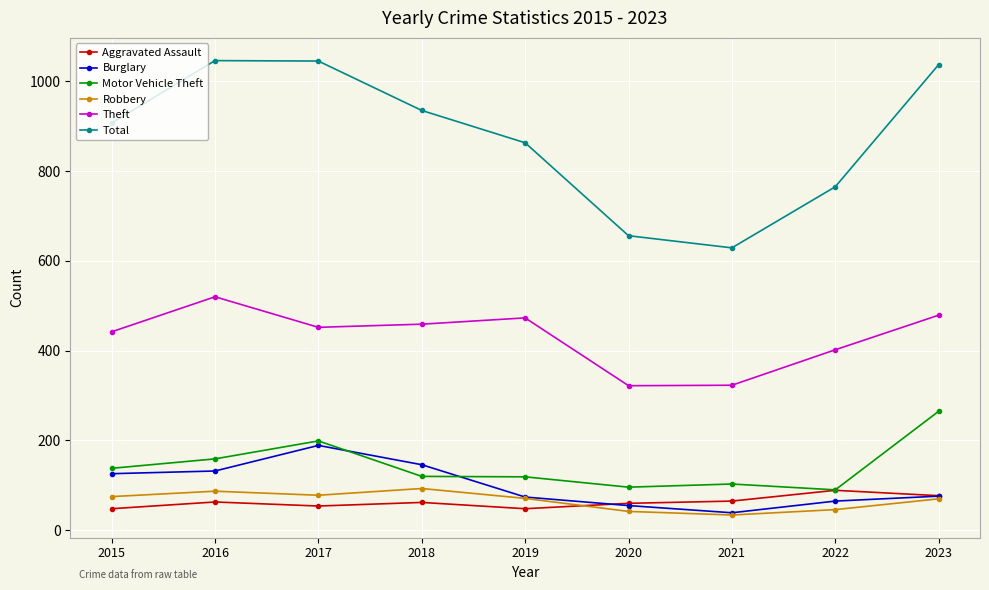

What is the approximate value of Total at 2021, to the nearest 5?

630